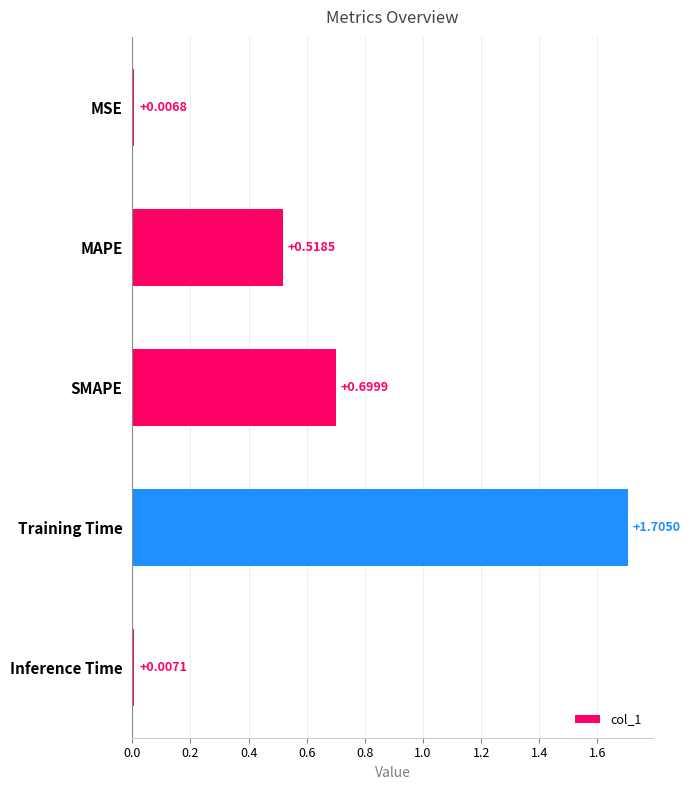

Count the number of data series in this chart.

1